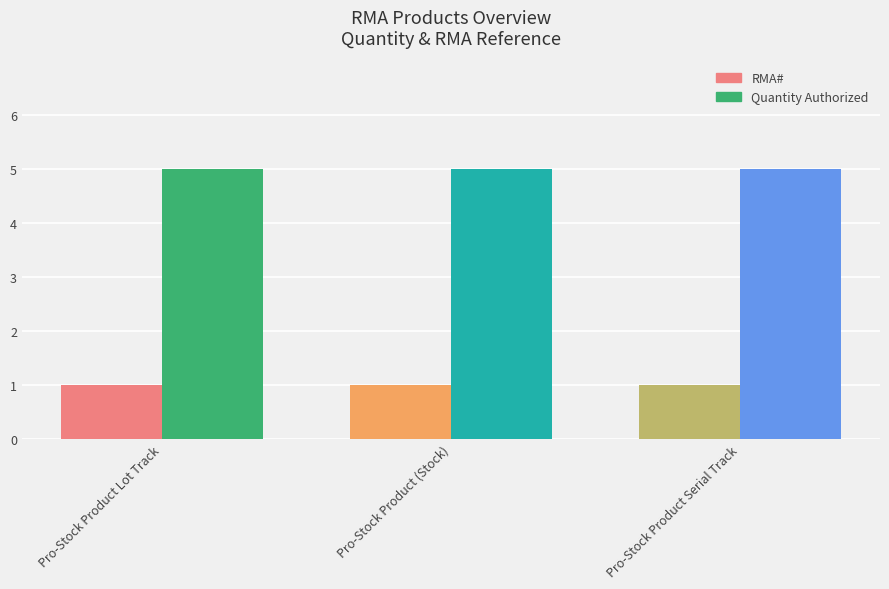

Between Pro-Stock Product Serial Track and Pro-Stock Product (Stock), which is larger?

Pro-Stock Product Serial Track